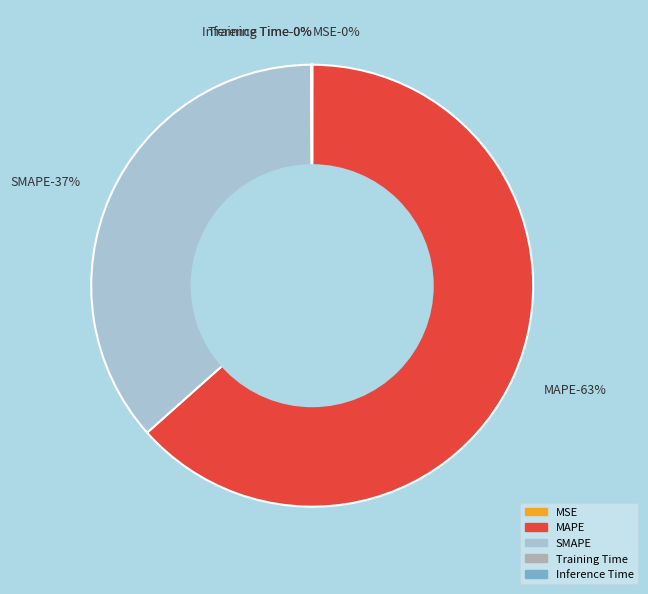

Combined, do Inference Time and SMAPE account for over 50%?

No